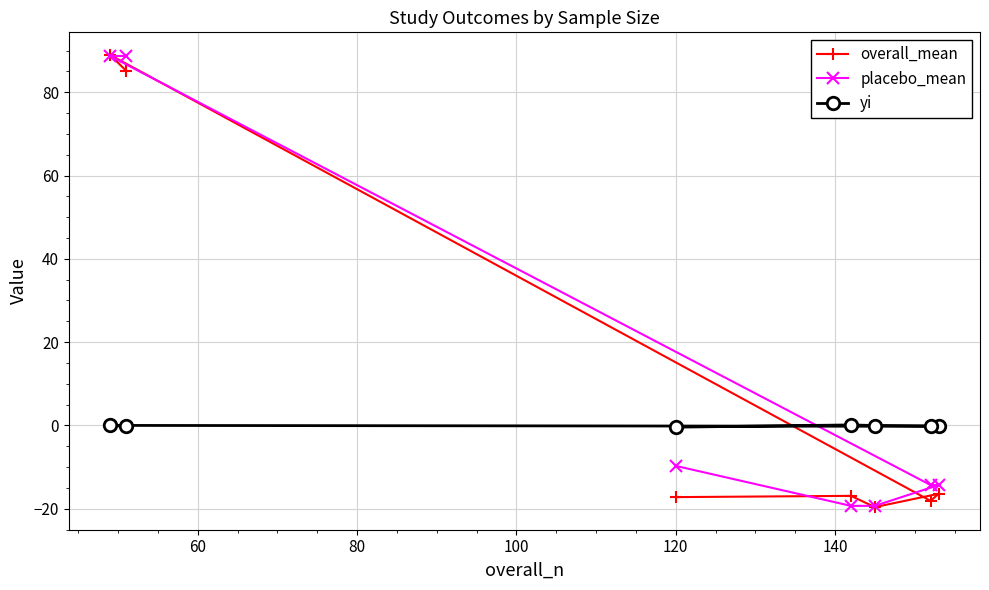

Reading right to left, transcribe all the data shown in this chart.

overall_mean: 85.2	88.9	-18.1	-16.4	-19.6	-16.9	-17.2
placebo_mean: 88.7	88.7	-14.3	-14.3	-19.3	-19.3	-9.7
yi: -0.2	0.0	-0.2	-0.1	-0.0	0.1	-0.4